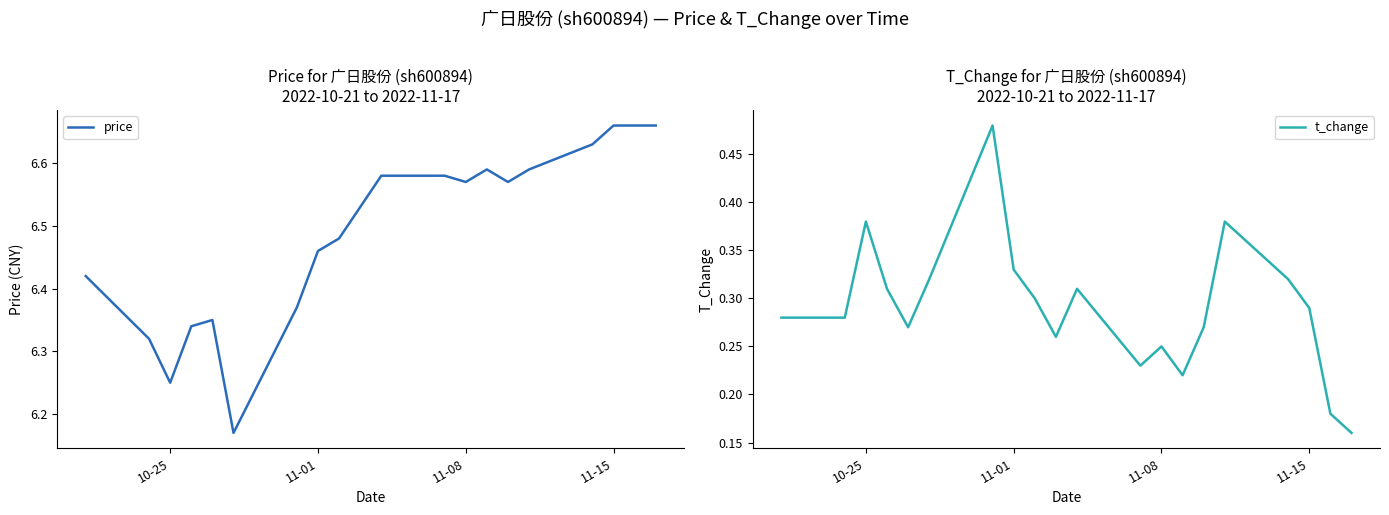

How many price values are between 6 and 7?

20